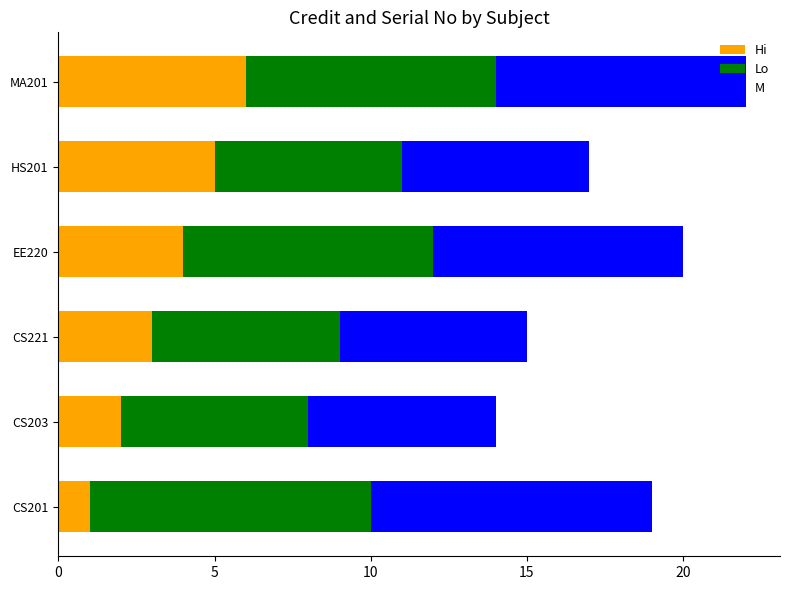

How many values in the Hi series are below 4?

3